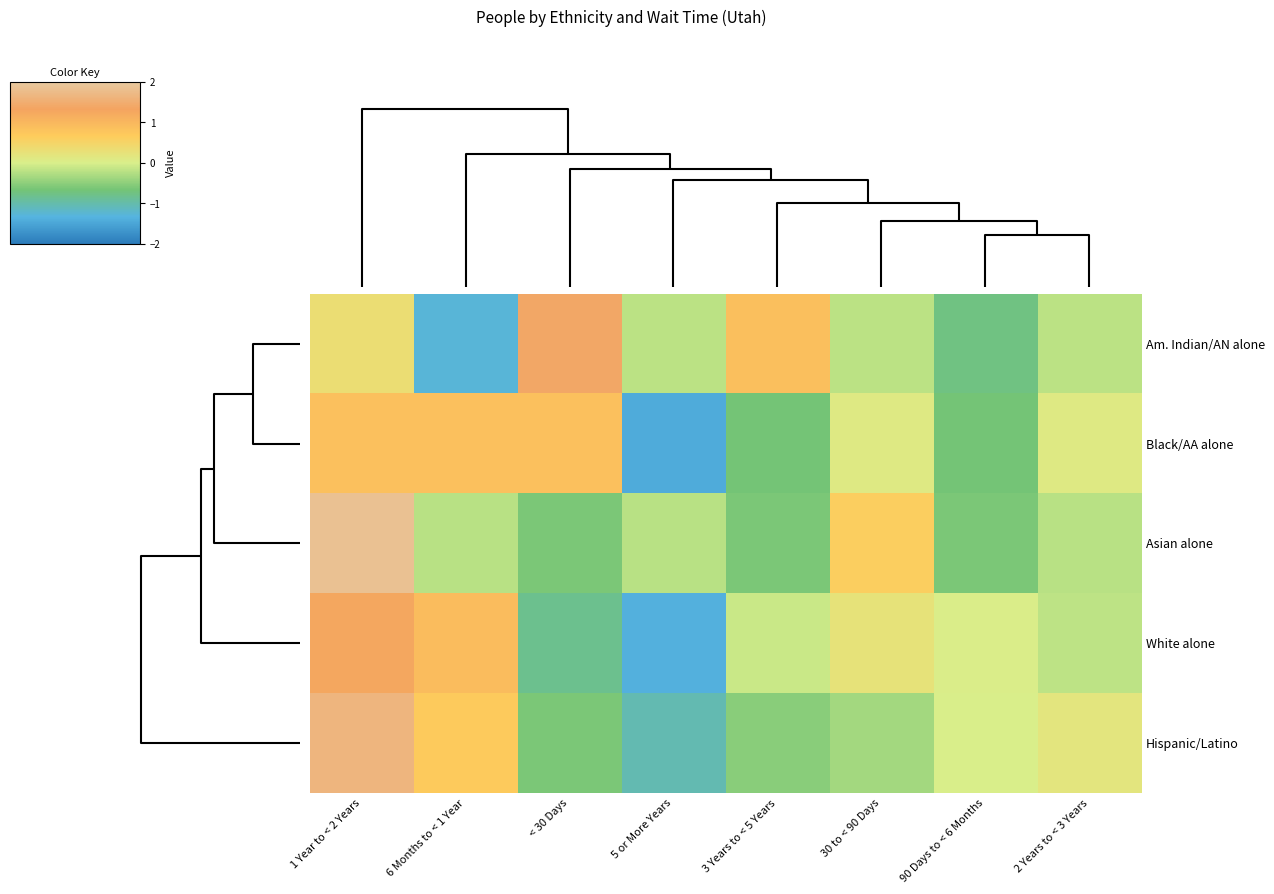

Rank the series by their maximum value, from highest to lowest.

row_2, row_4, row_0, row_3, row_1